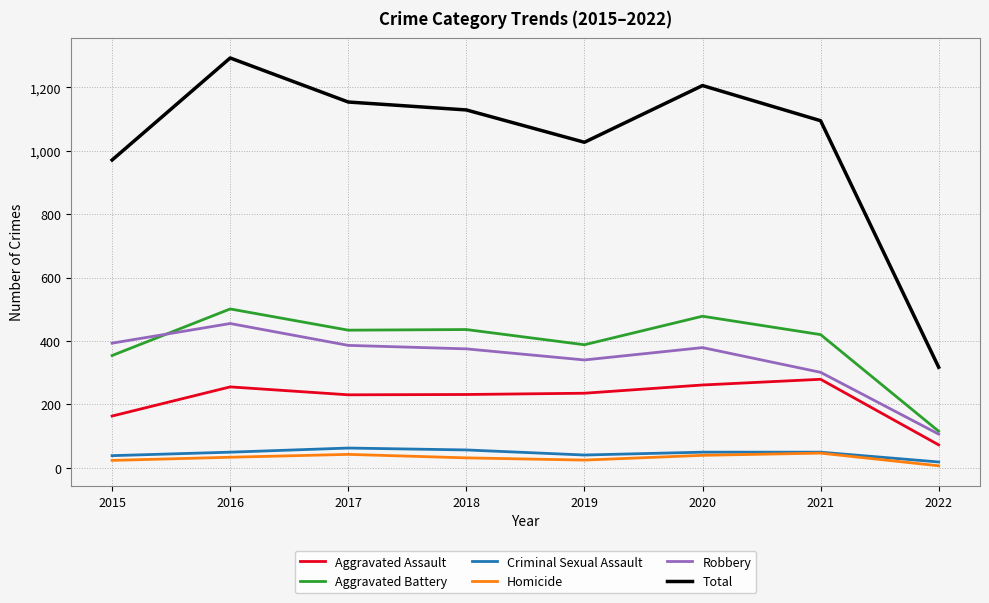

What is the average value of the Aggravated Assault series?

216